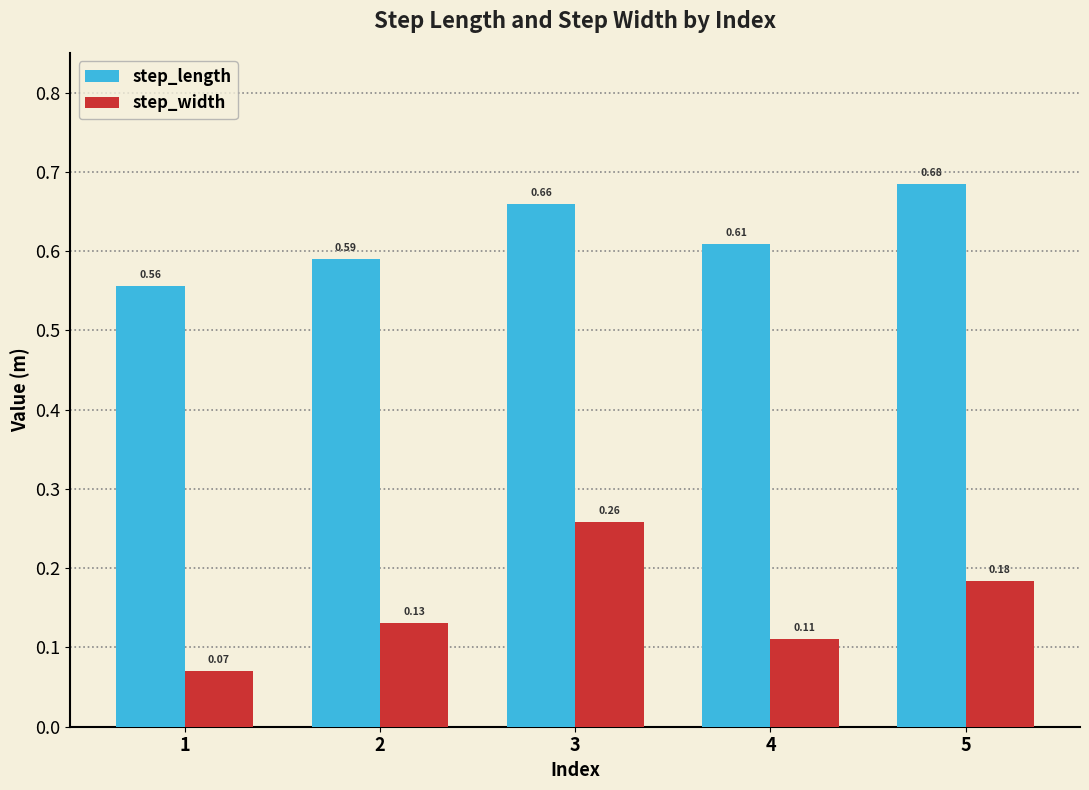

What is the difference between the highest and lowest values at 1?

0.5